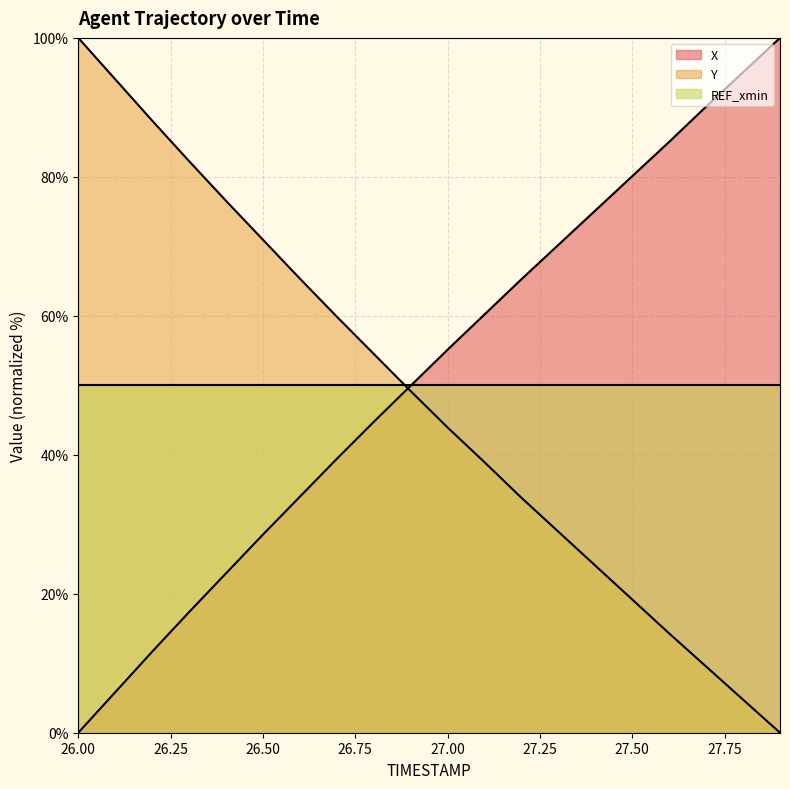

What are all the series names shown in the legend?

X, Y, REF_xmin